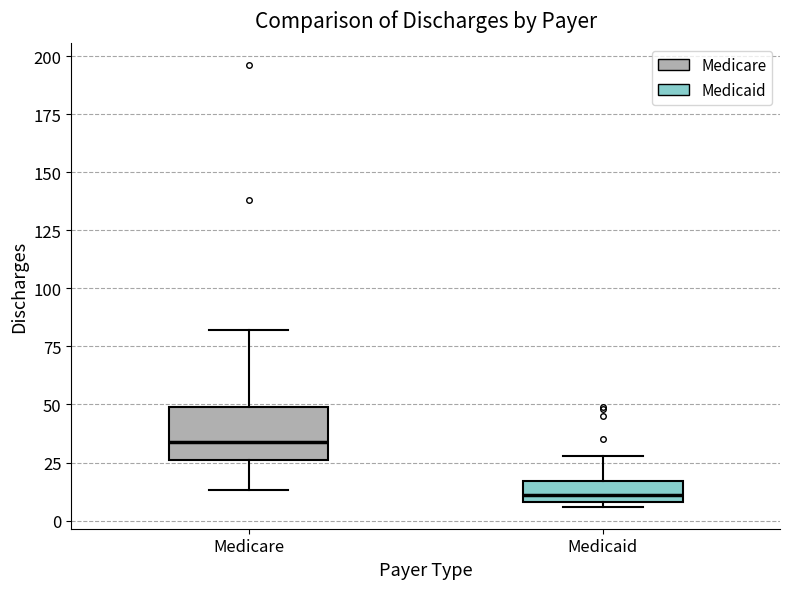

Which box has the highest median line?

Medicare